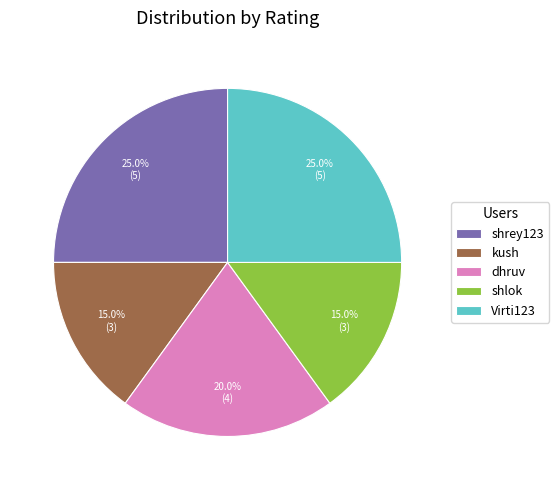

How many slices are in this pie chart?

5